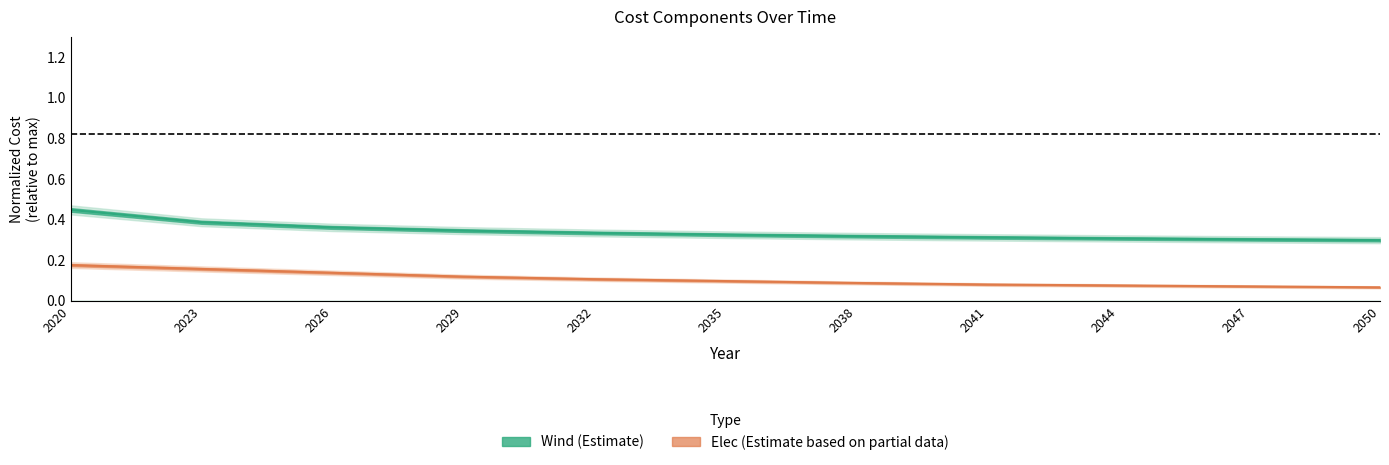

How many lines are shown in the chart?

2